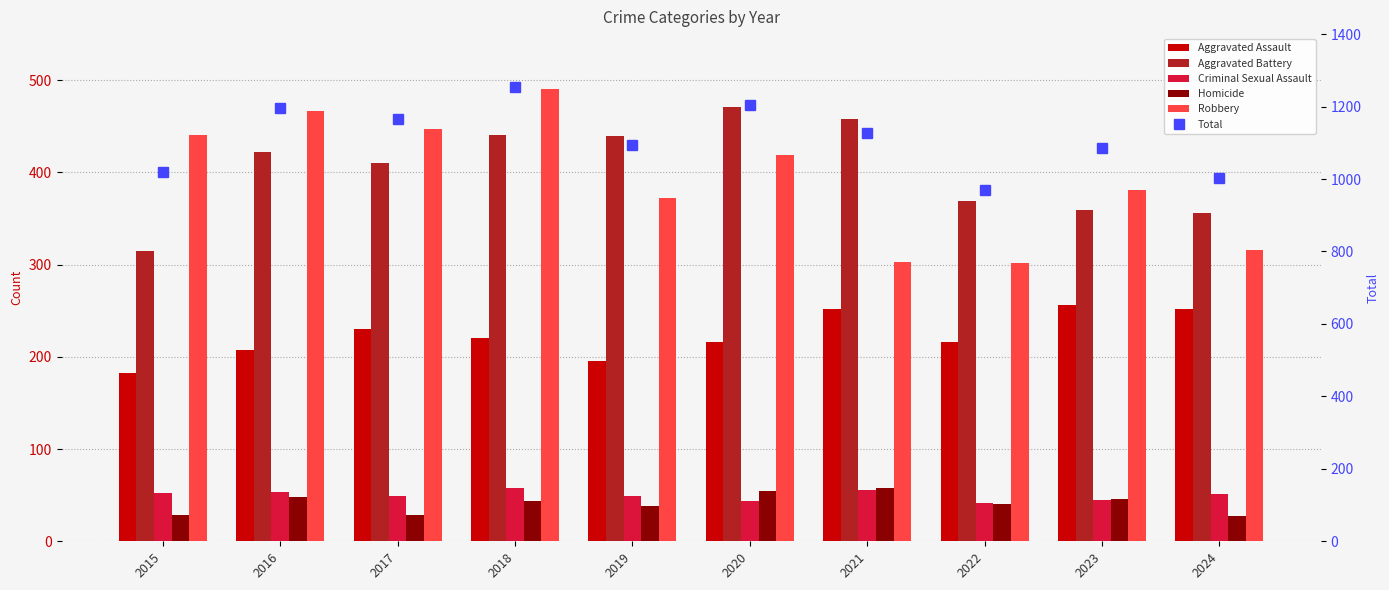

What is the highest value of the Aggravated Assault series?

256